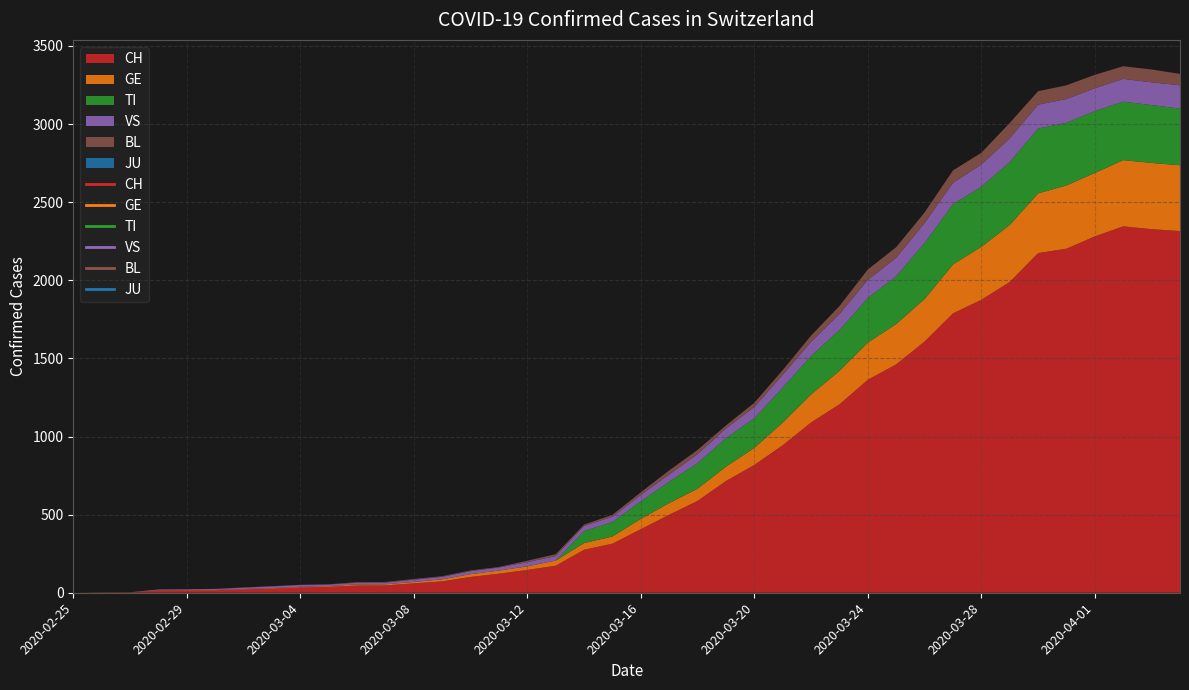

How many distinct data groups are displayed?

6